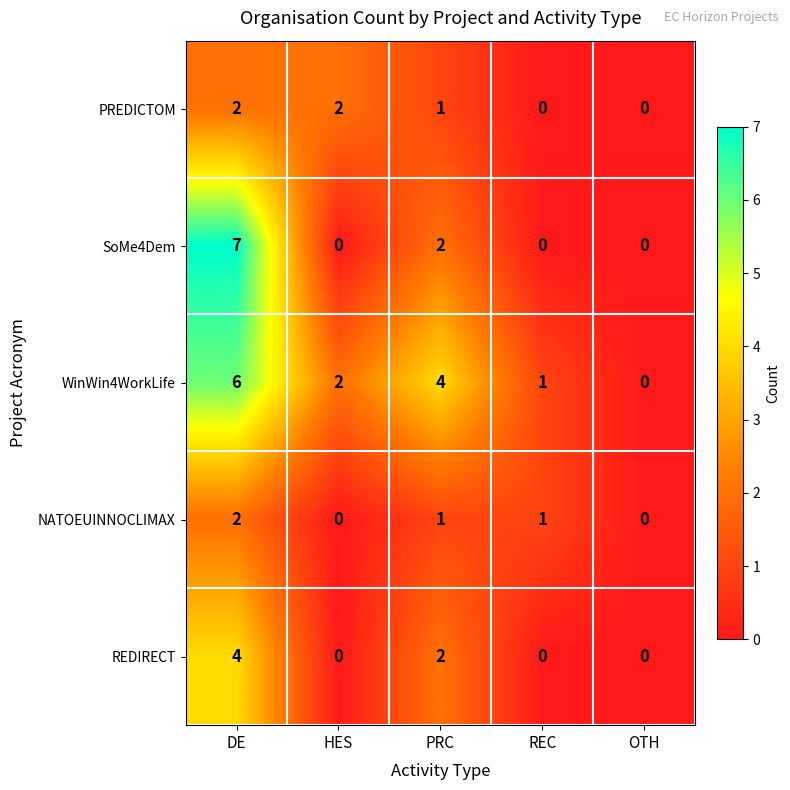

Which series has the widest spread of values?

SoMe4Dem